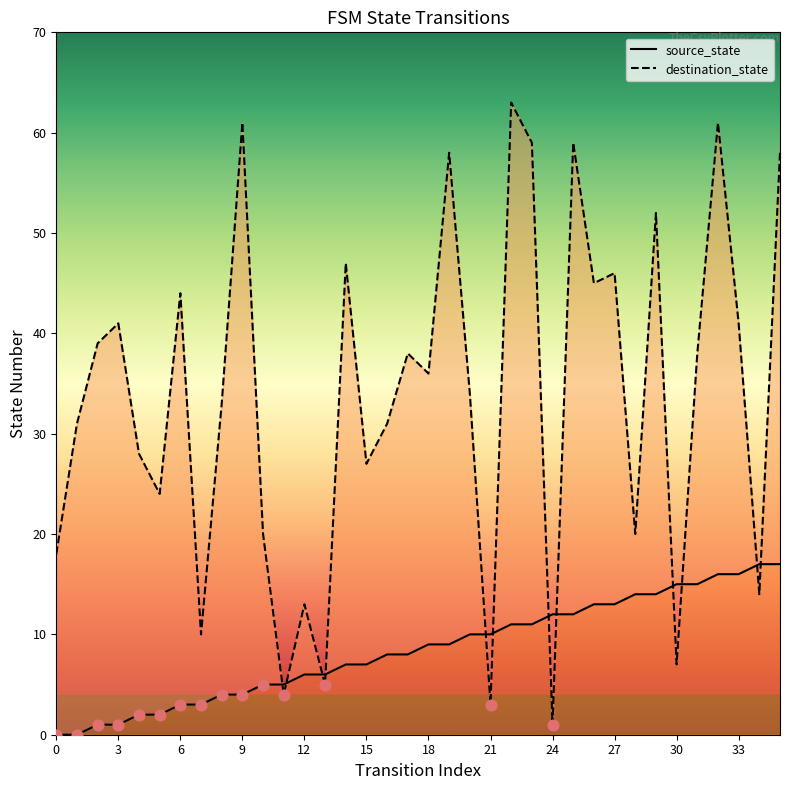

What is the total value across all series at 2?

40